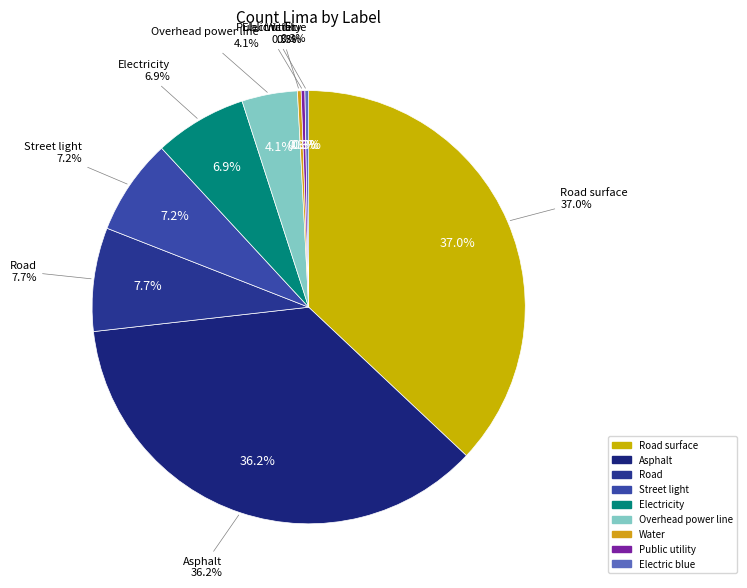

How many slices are in this pie chart?

9